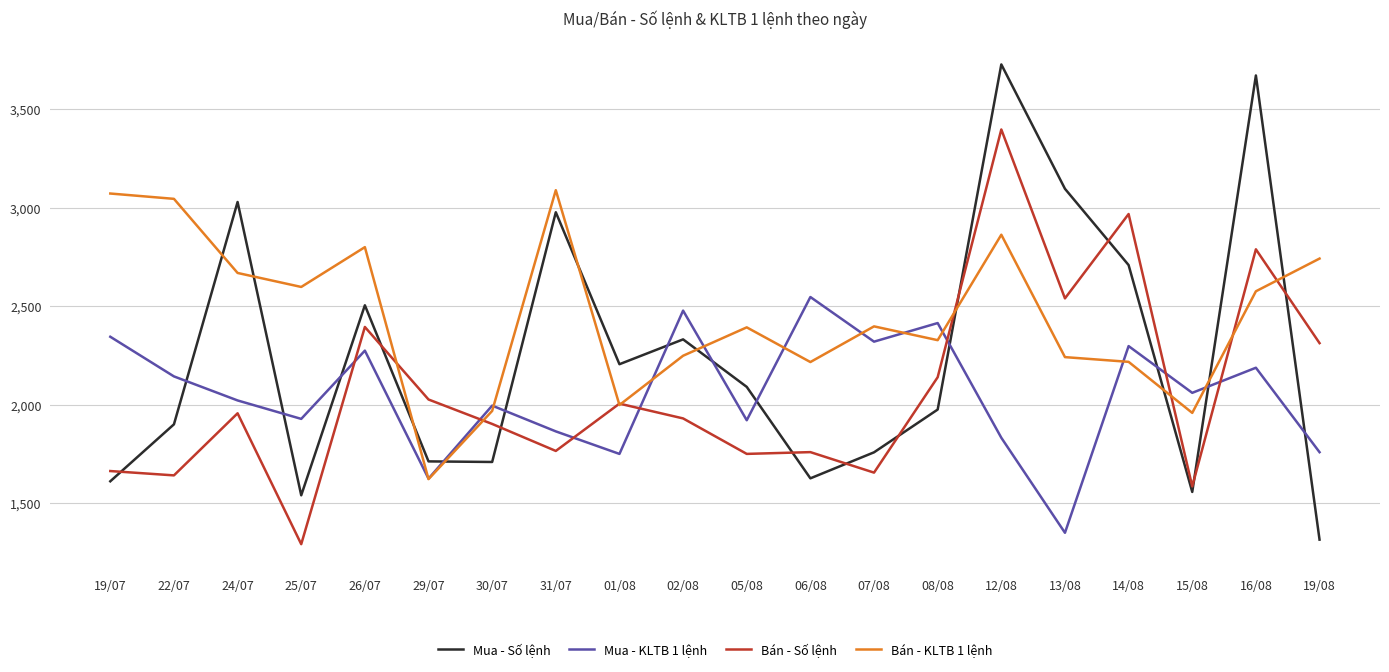

How many lines are shown in the chart?

4